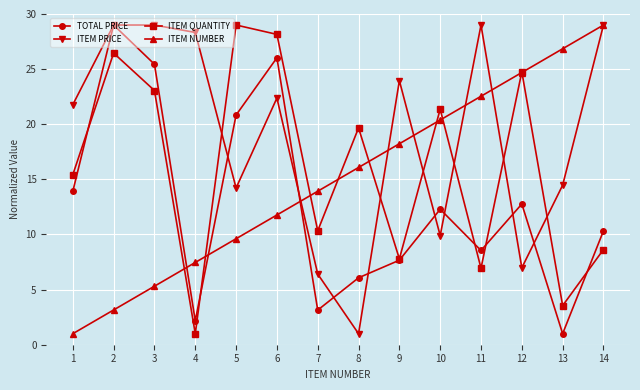

At which label does ITEM NUMBER reach its minimum?

1